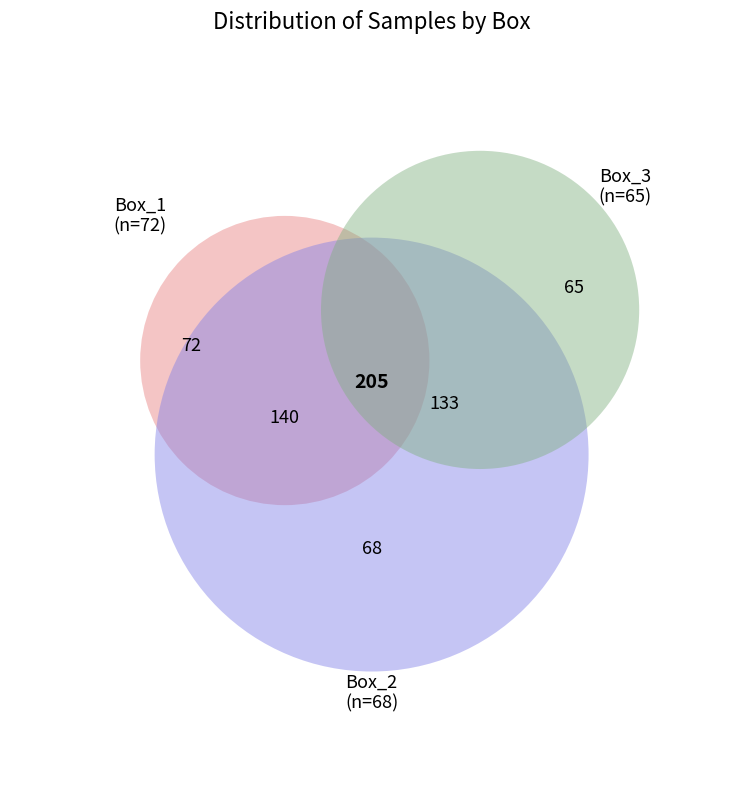

Which category has the biggest portion of the pie?

Box_1